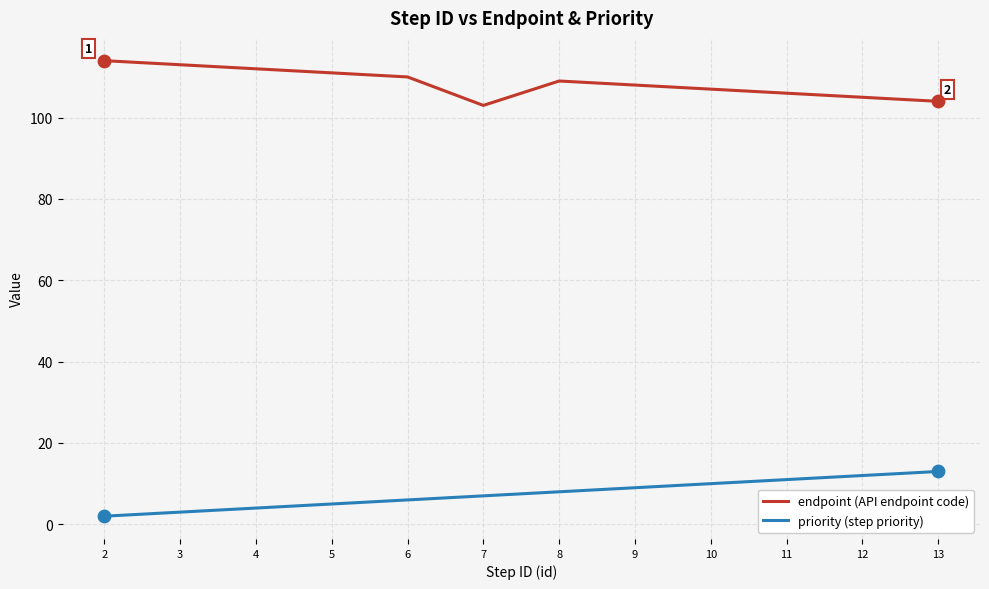

What is the minimum value for endpoint (API endpoint code)?

103